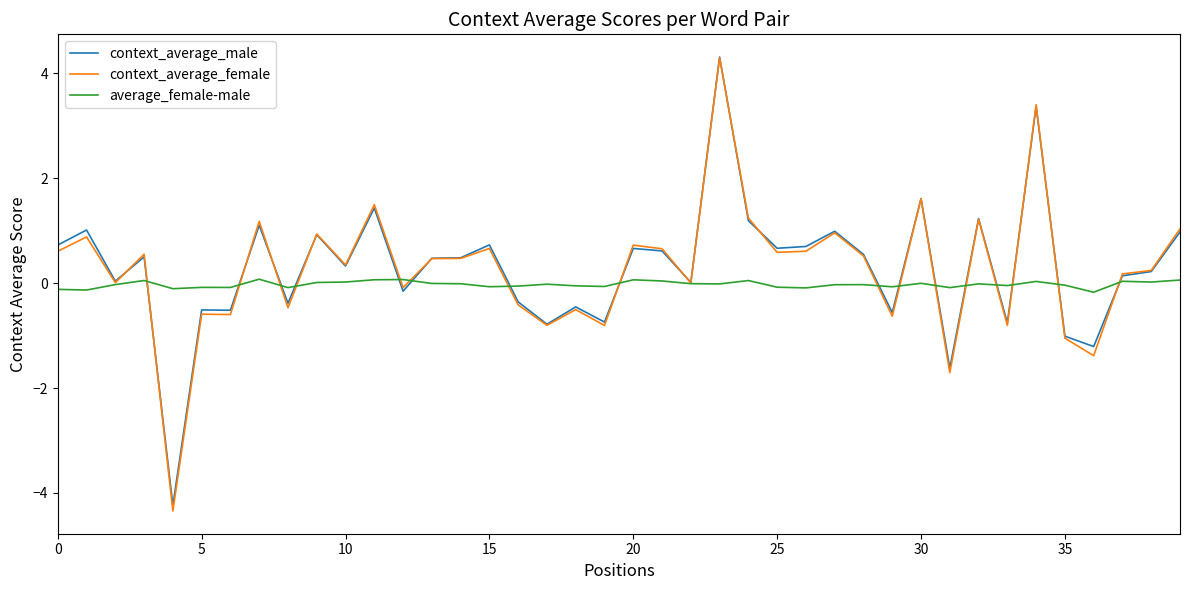

What is the minimum value shown in the chart?

-4.3